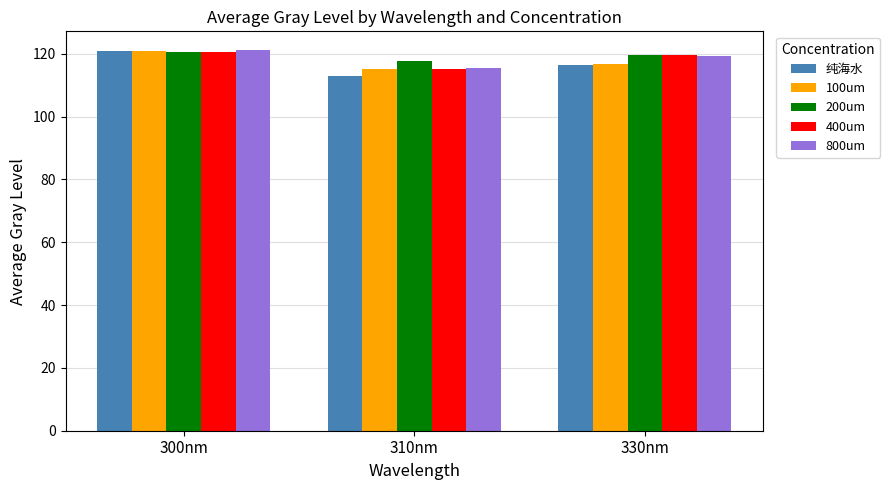

Reading left to right, extract all data points from this chart.

纯海水: 300nm=120.7	310nm=112.8	330nm=116.4
100um: 300nm=120.9	310nm=115.2	330nm=116.6
200um: 300nm=120.4	310nm=117.8	330nm=119.5
400um: 300nm=120.7	310nm=115.3	330nm=119.4
800um: 300nm=121.1	310nm=115.5	330nm=119.3